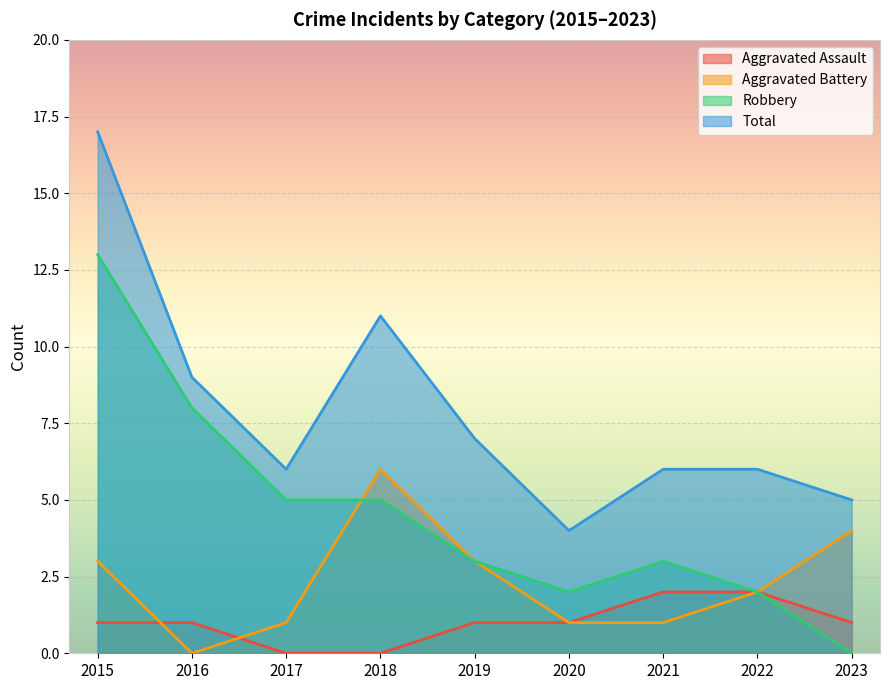

At 2016, list the series in order from largest to smallest.

Total, Robbery, Aggravated Assault, Aggravated Battery